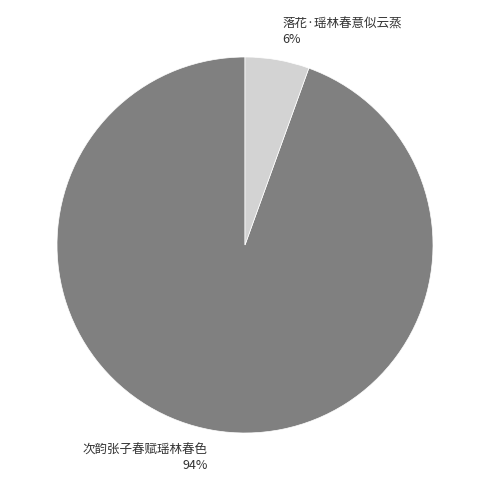

Is there a majority slice in this chart?

Yes